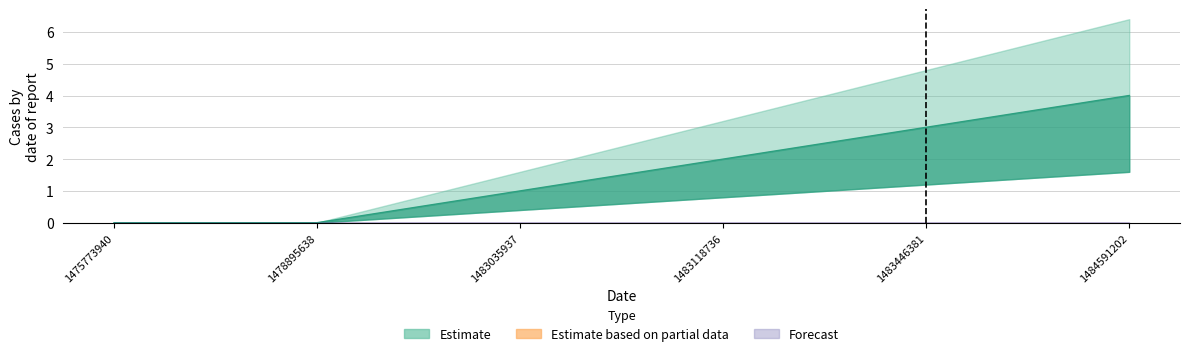

The chart shows a value of 1 at 1483035937. True or false?

False